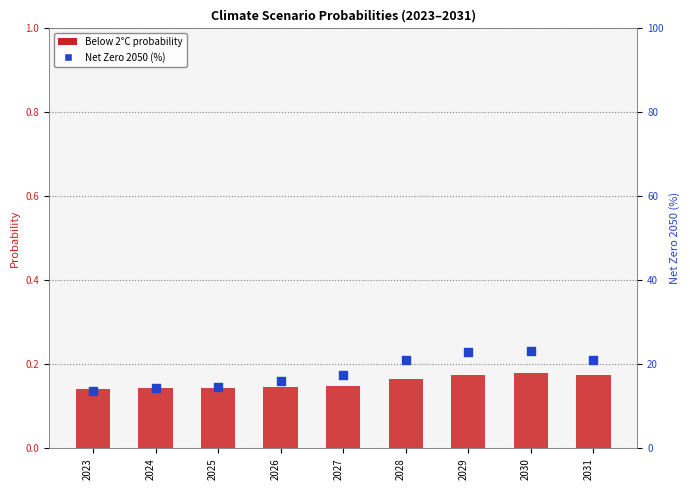

Is the value of Below 2°C at 2030 greater than the value of Net Zero 2050 at 2028?

No